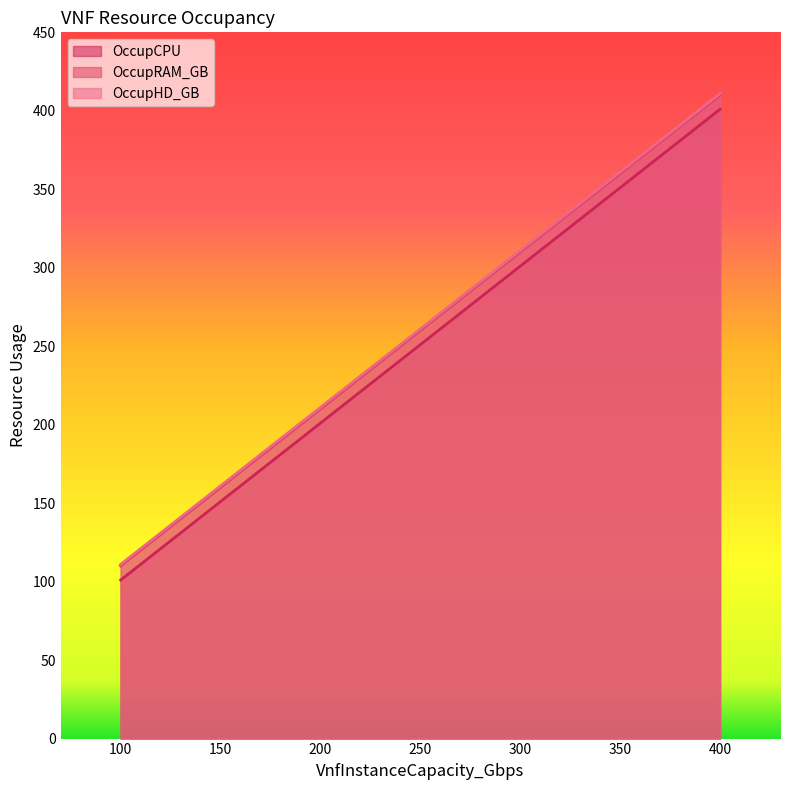

What is the difference between the highest and lowest values at 400?

10